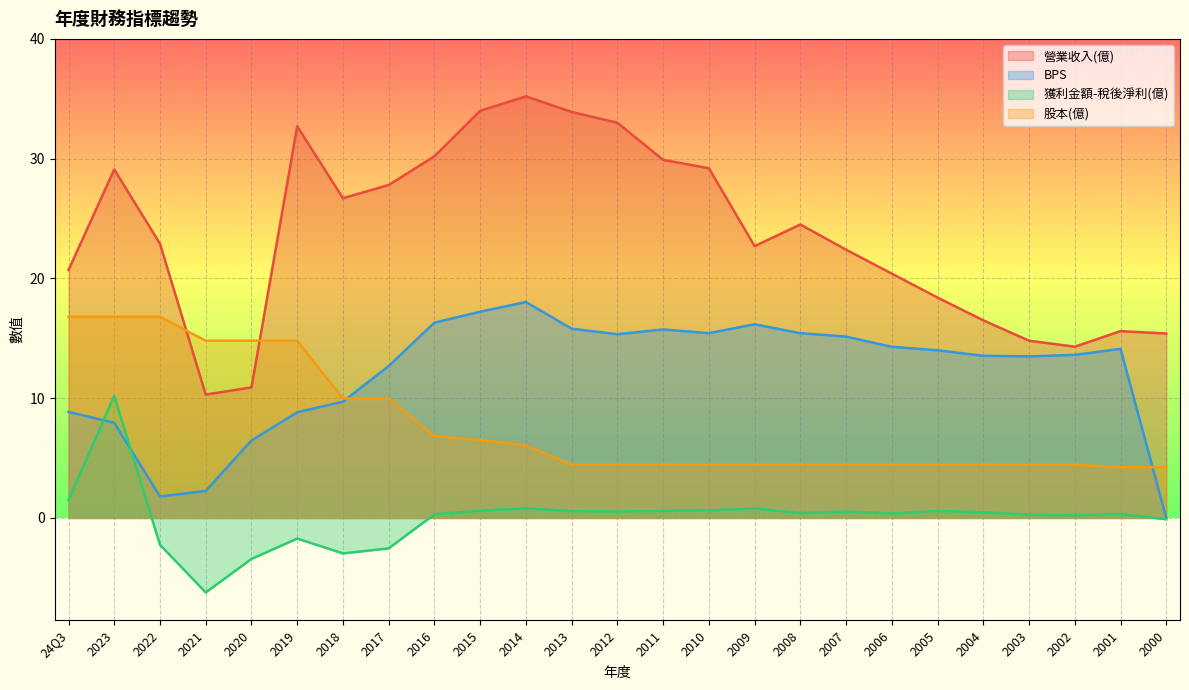

Reading left to right, extract all data points from this chart.

營業收入(億): 24Q3=20.7	2023=29.1	2022=22.9	2021=10.3	2020=10.9	2019=32.7	2018=26.7	2017=27.8	2016=30.2	2015=34.0	2014=35.2	2013=33.9	2012=33.0	2011=29.9	2010=29.2	2009=22.7	2008=24.5	2007=22.4	2006=20.4	2005=18.4	2004=16.5	2003=14.8	2002=14.3	2001=15.6	2000=15.4
BPS: 24Q3=8.9	2023=8.0	2022=1.8	2021=2.3	2020=6.5	2019=8.8	2018=9.7	2017=12.7	2016=16.3	2015=17.2	2014=18.0	2013=15.8	2012=15.3	2011=15.7	2010=15.4	2009=16.2	2008=15.4	2007=15.1	2006=14.3	2005=14.0	2004=13.5	2003=13.5	2002=13.6	2001=14.1	2000=0.0
獲利金額-稅後淨利(億): 24Q3=1.5	2023=10.2	2022=-2.2	2021=-6.2	2020=-3.4	2019=-1.7	2018=-3.0	2017=-2.5	2016=0.3	2015=0.6	2014=0.8	2013=0.6	2012=0.5	2011=0.6	2010=0.6	2009=0.8	2008=0.4	2007=0.5	2006=0.4	2005=0.6	2004=0.5	2003=0.3	2002=0.2	2001=0.3	2000=-0.1
股本(億): 24Q3=16.8	2023=16.8	2022=16.8	2021=14.8	2020=14.8	2019=14.8	2018=10.0	2017=10.0	2016=6.8	2015=6.5	2014=6.0	2013=4.5	2012=4.5	2011=4.5	2010=4.5	2009=4.5	2008=4.5	2007=4.5	2006=4.5	2005=4.5	2004=4.5	2003=4.5	2002=4.5	2001=4.2	2000=4.2